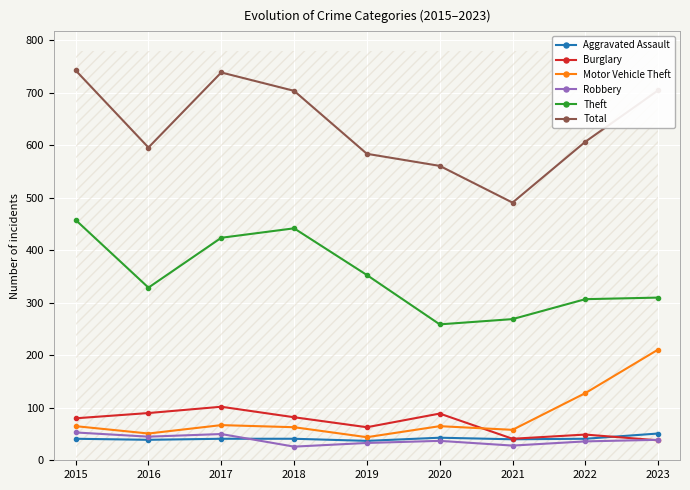

Is this an area chart (filled region under the line)?

No